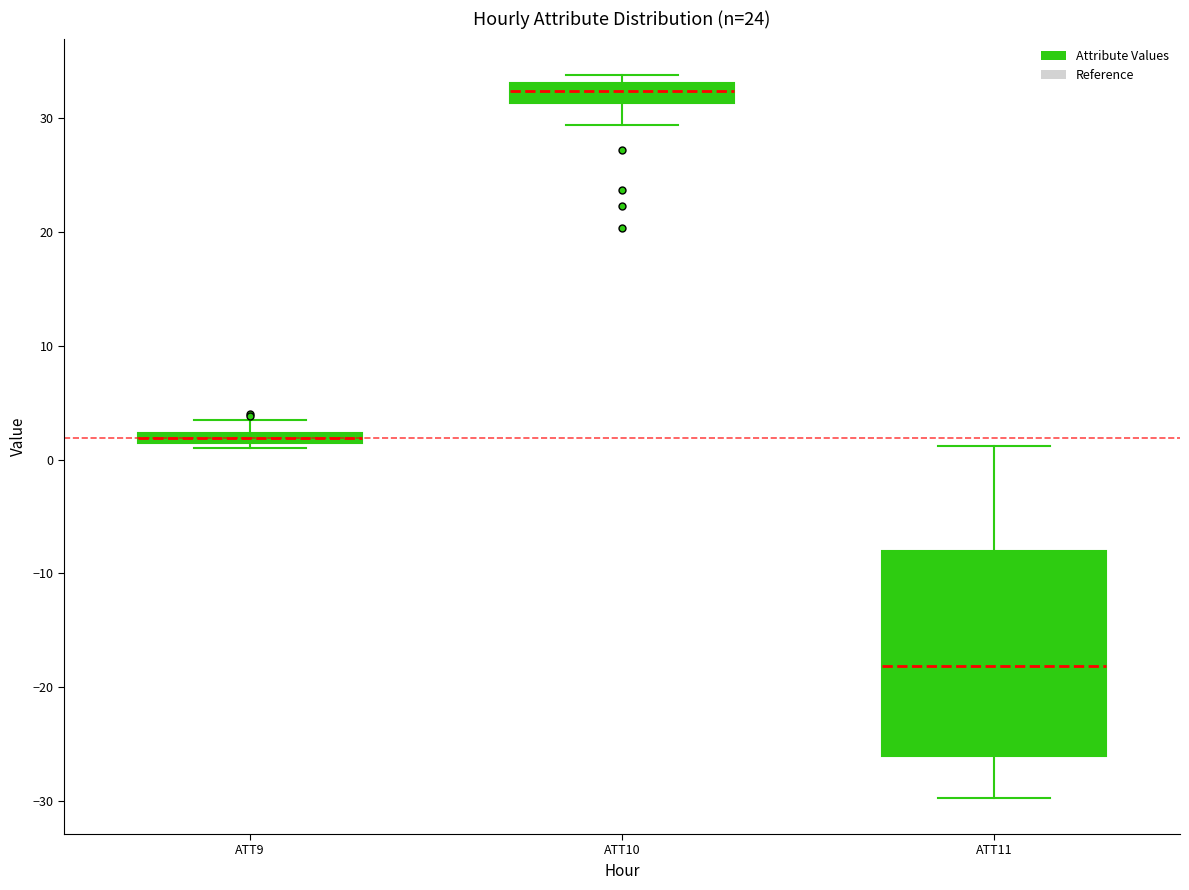

Where is the upper edge of the box for ATT10 on the y-axis? The values are not printed on the chart, so give them approximately, as read against the axis.

33